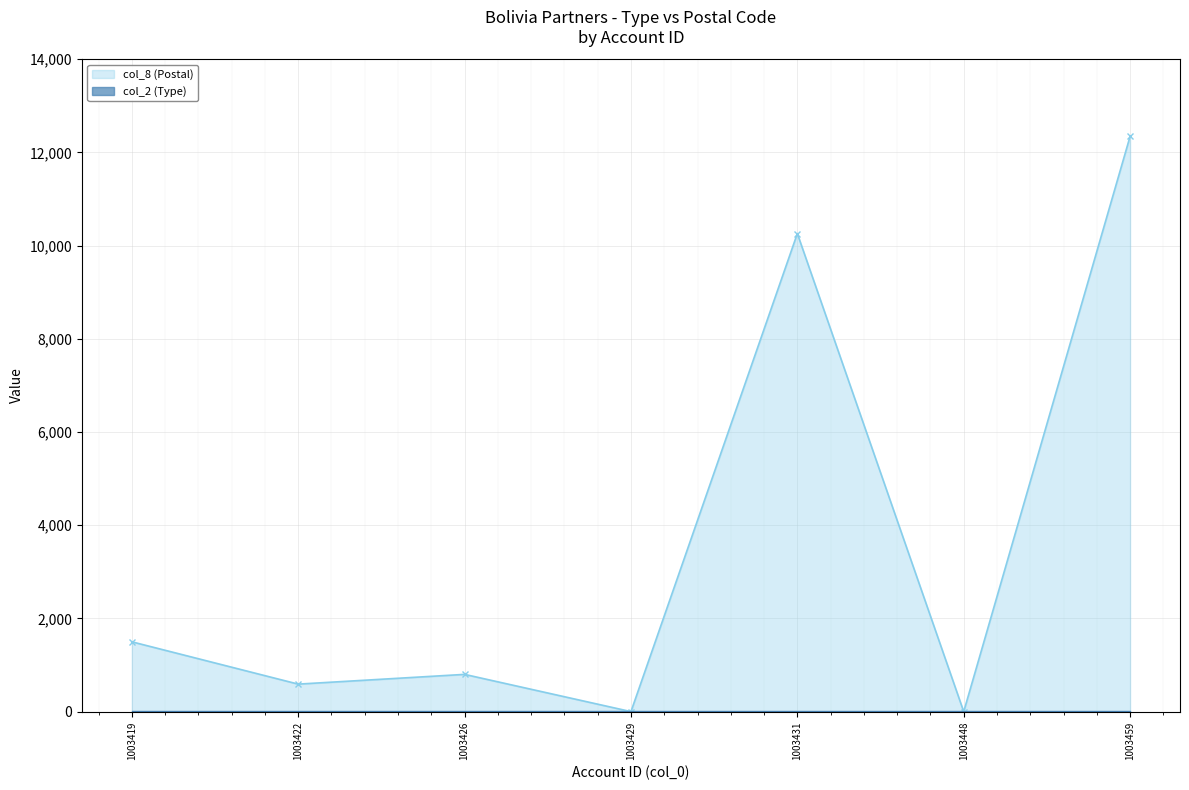

What is the value of the 3rd point from the left?

800